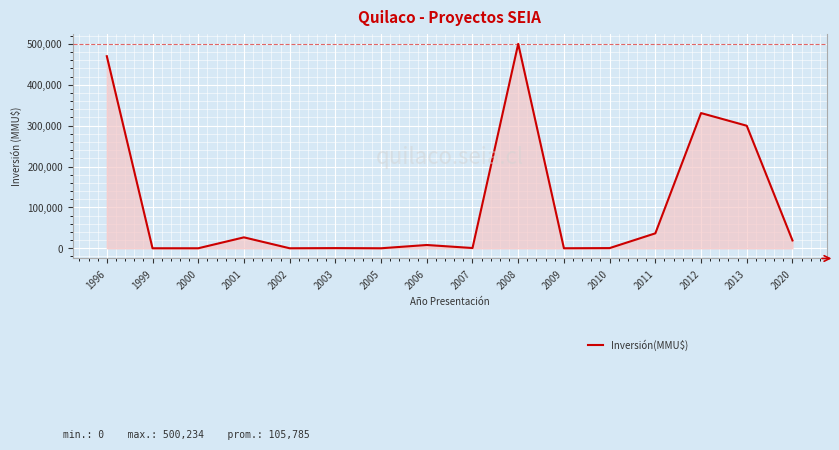

What is the ratio of the value at 1996 to the value at 2011?

12.9